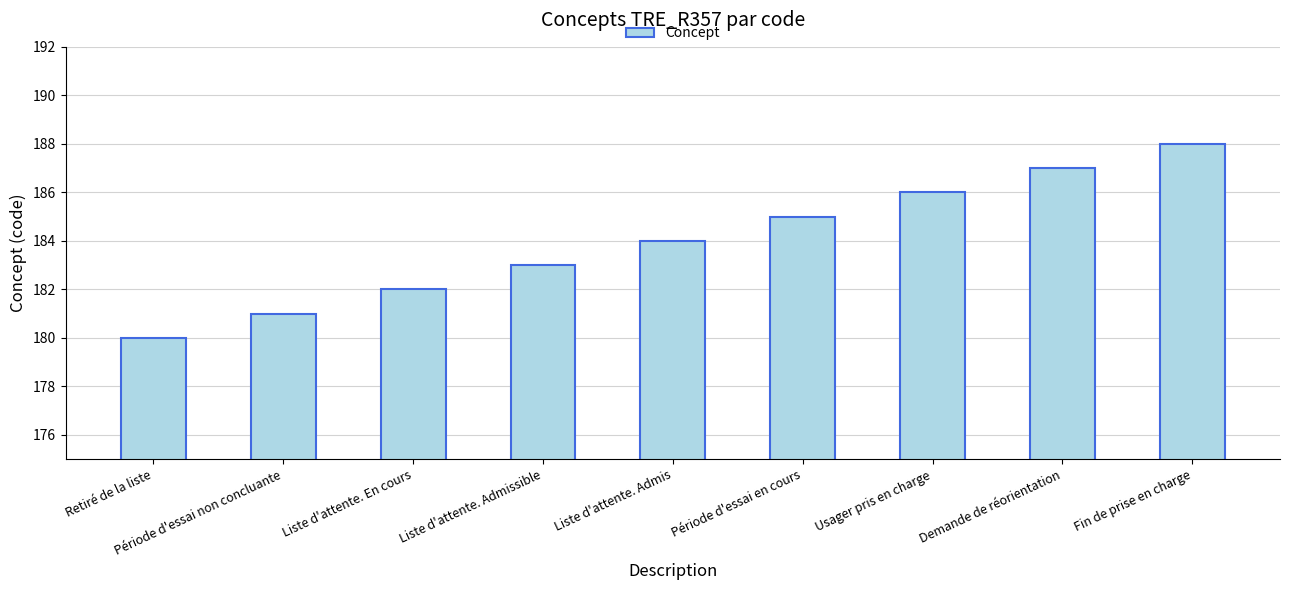

How many values are between 182 and 186?

5